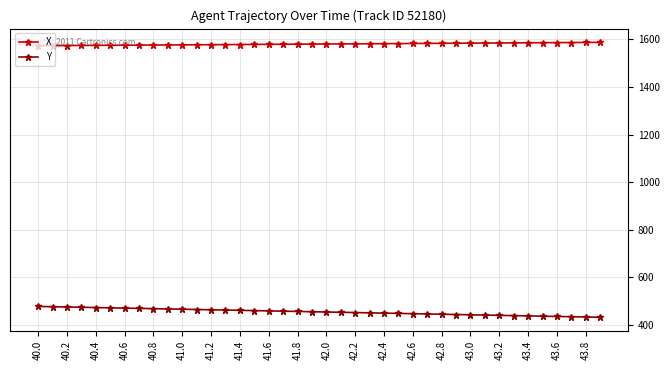

What is the greatest value displayed?

1587.8